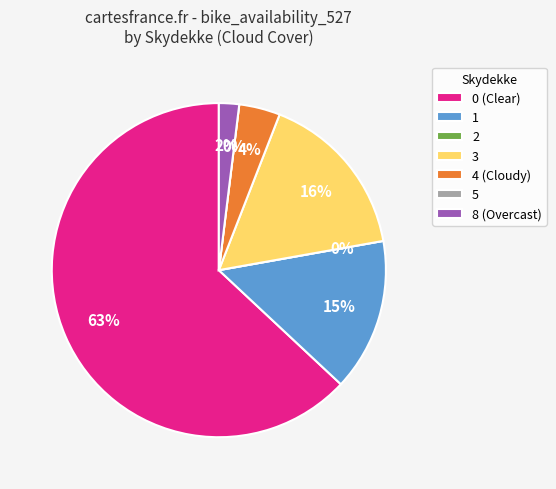

Is it true that 22 is 5% of the pie?

False